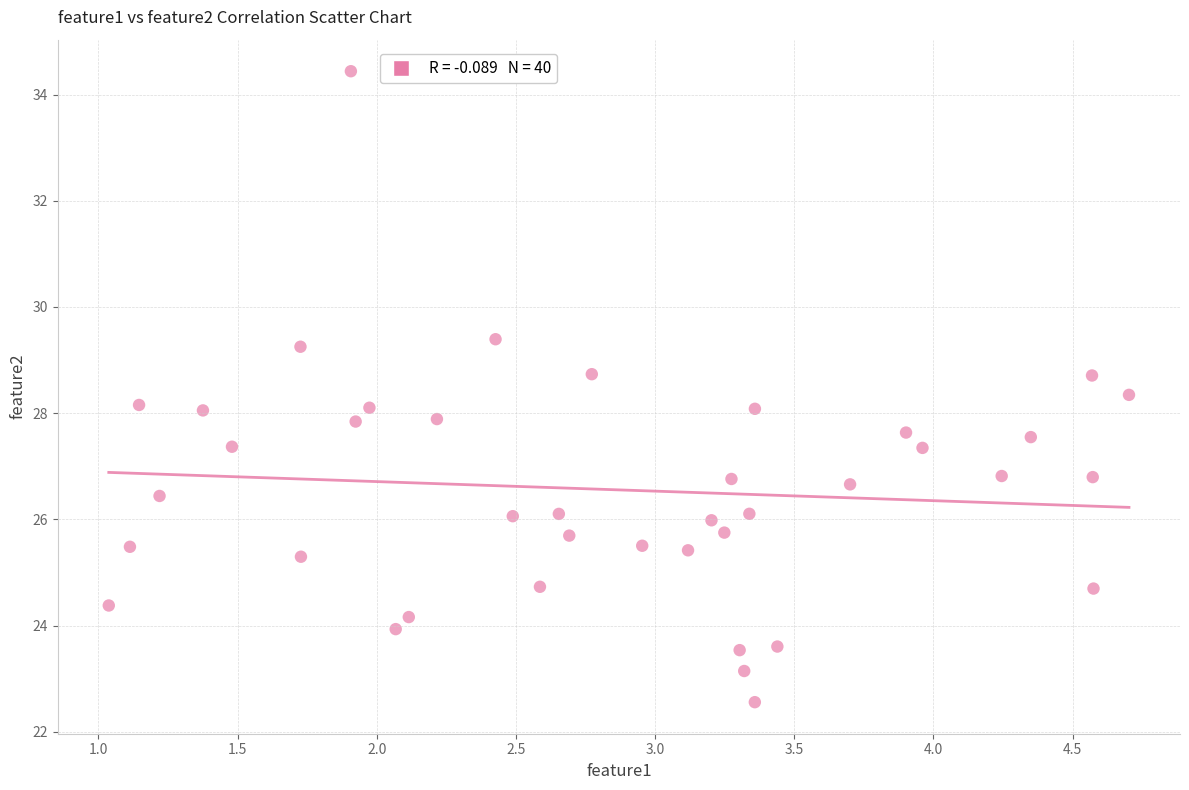

What is the range of X values (max minus min)?

3.7